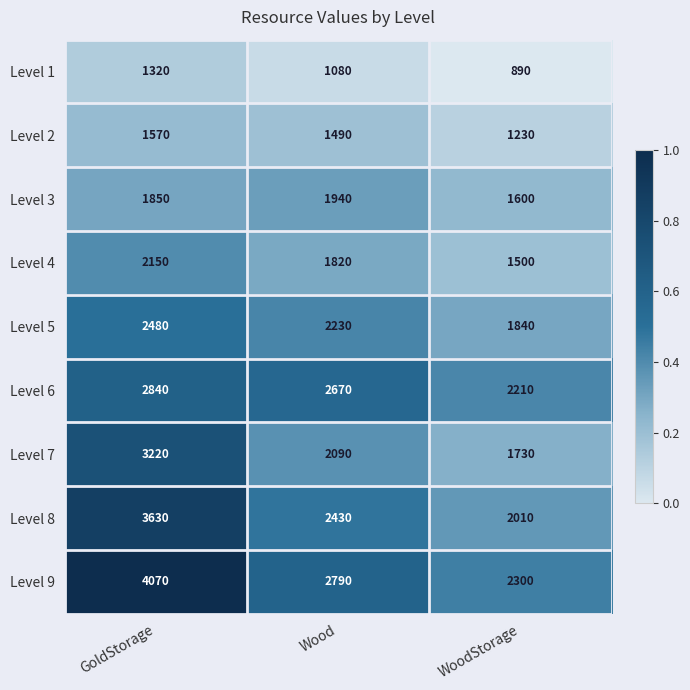

The value of Level 5 at WoodStorage is 1220. True or false?

False